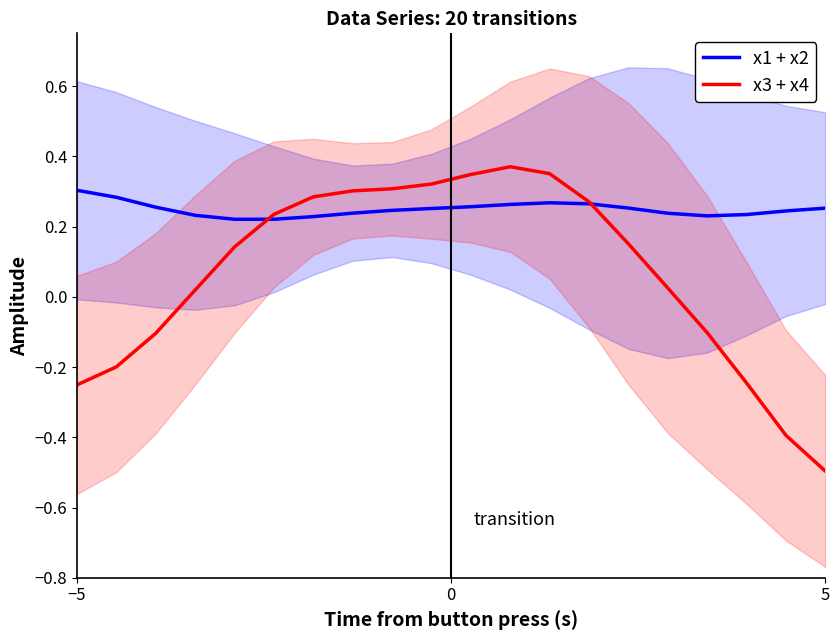

List the series in order of their overall mean, highest first.

x1 + x2, x3 + x4